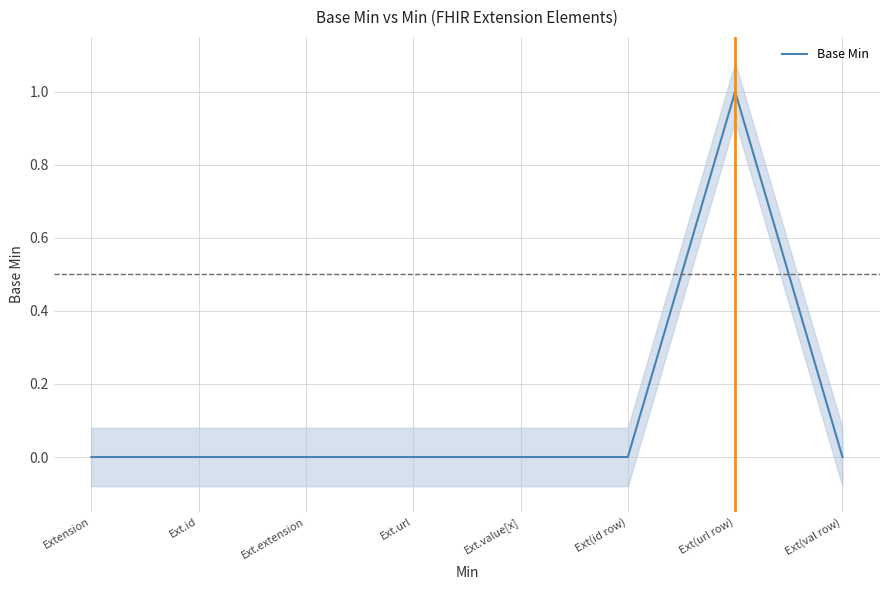

Rank the categories by value from lowest to highest.

Extension, Ext.id, Ext.extension, Ext.url, Ext.value[x], Ext(id row), Ext(val row), Ext(url row)